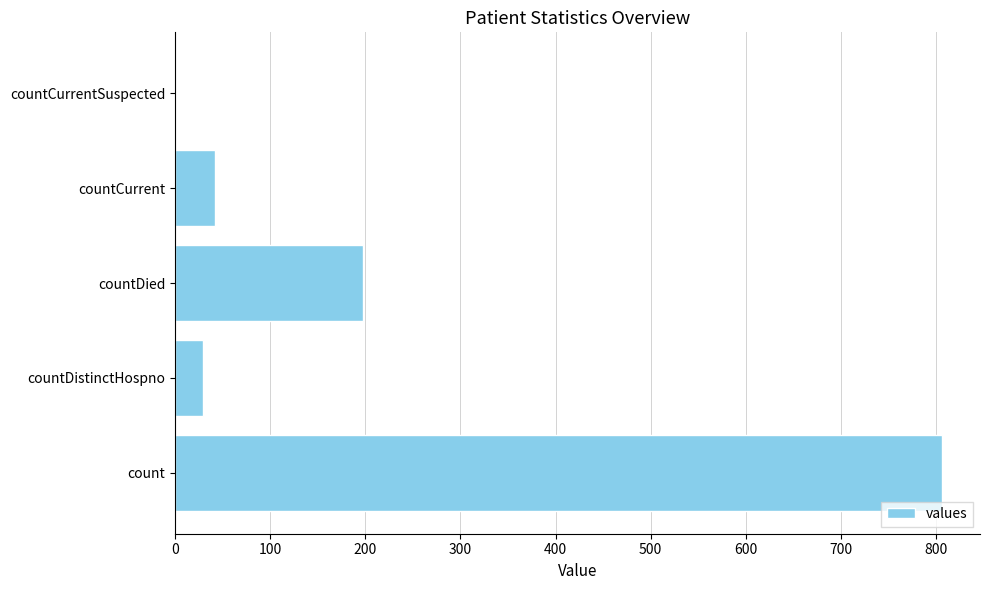

What is the change in value from count to countDied?

-608